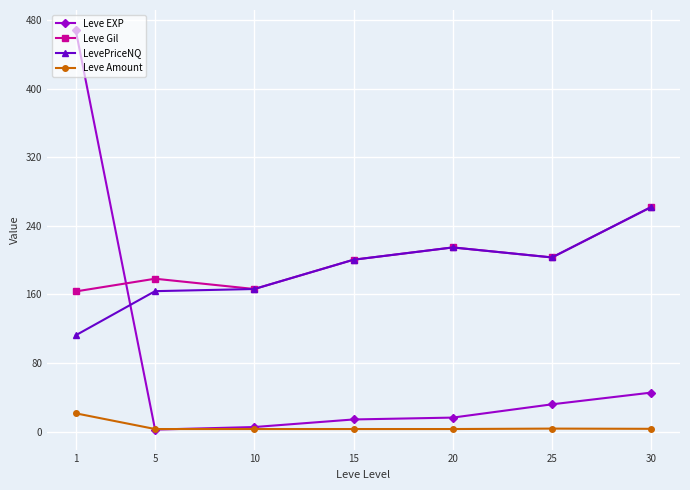

True or false: Leve EXP and LevePriceNQ cross at least once.

True